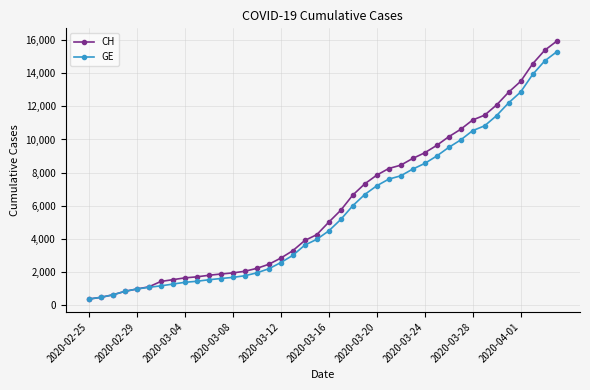

What is the smallest value displayed?

375